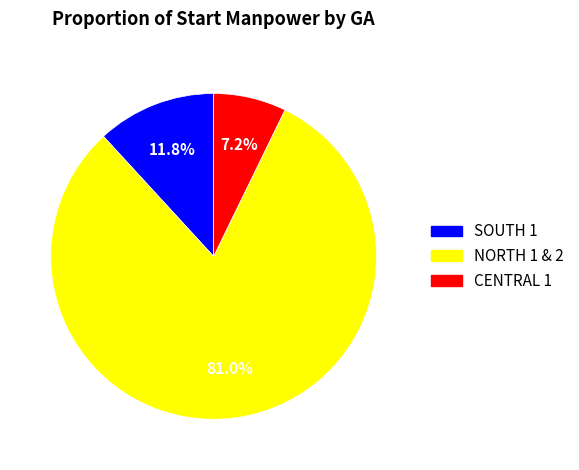

To the nearest percent, what is the average slice percentage?

33%